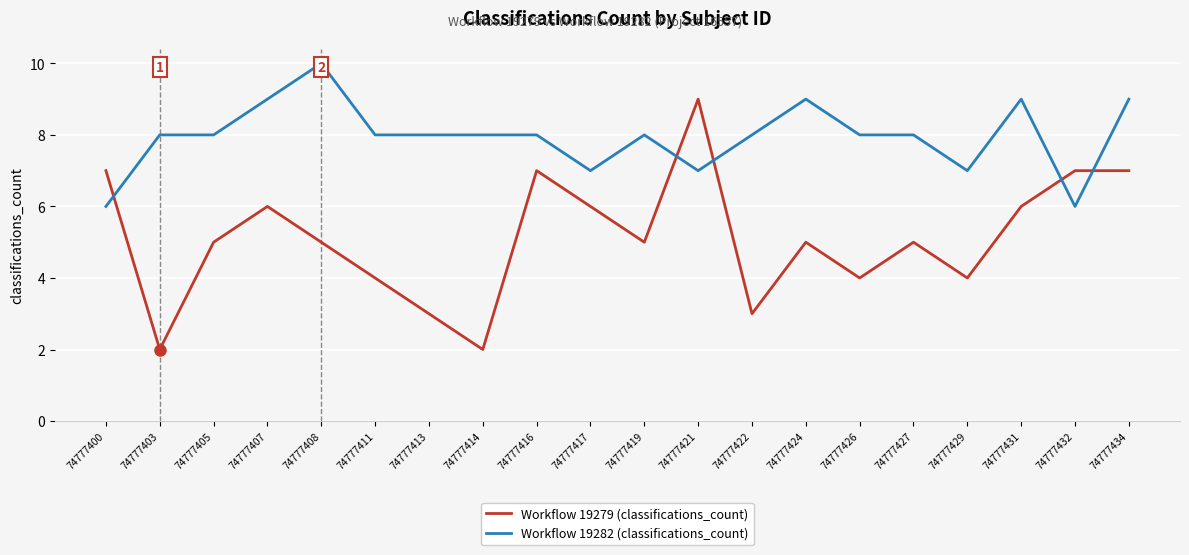

What is the difference between the highest and lowest values at 74777407?

3